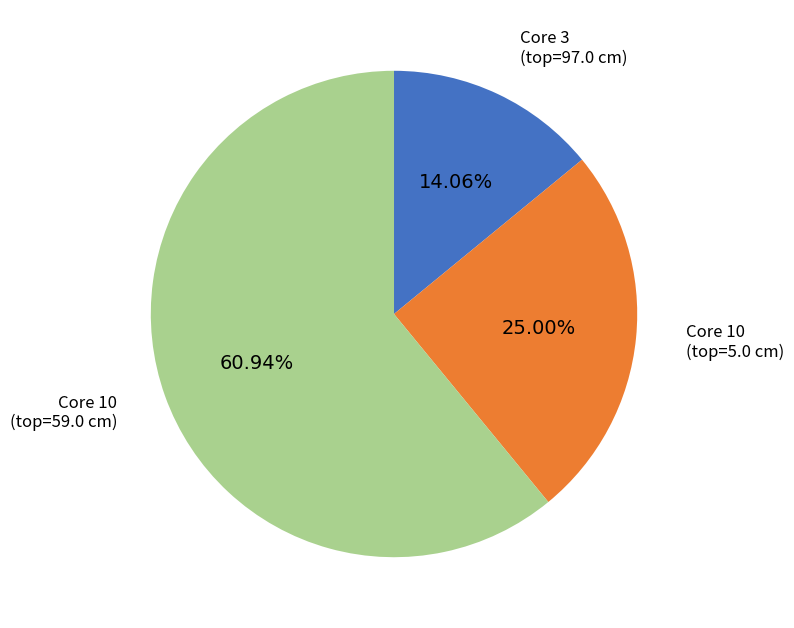

Which slice is the smallest?

Core 3 (top=97.0 cm)